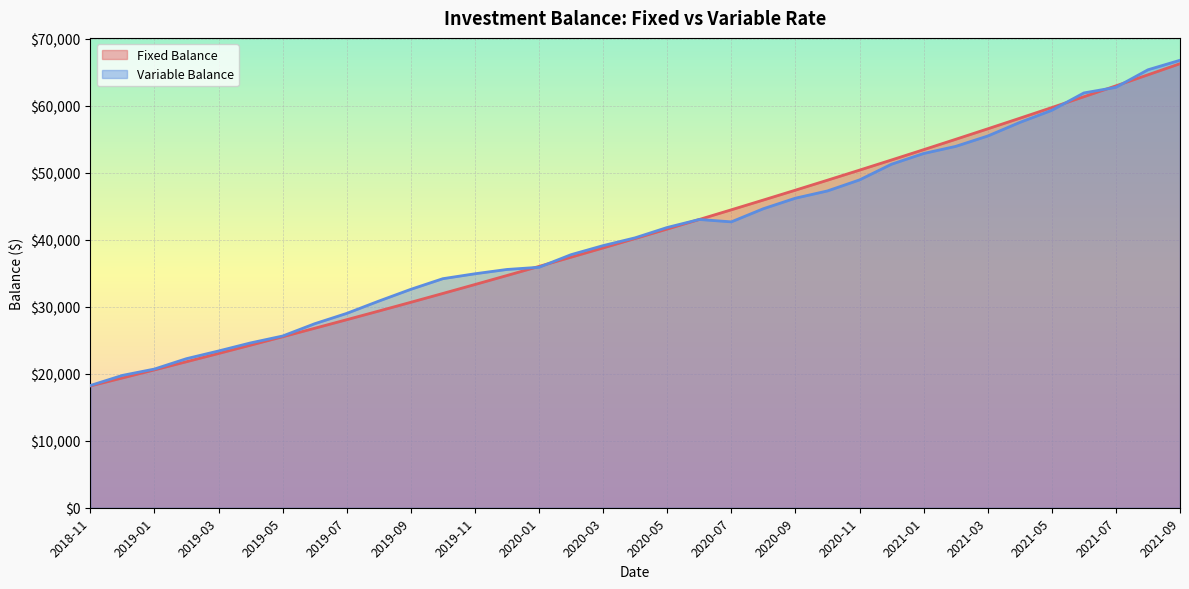

Rank the series by their maximum value, from lowest to highest.

Fixed Balance, Variable Balance